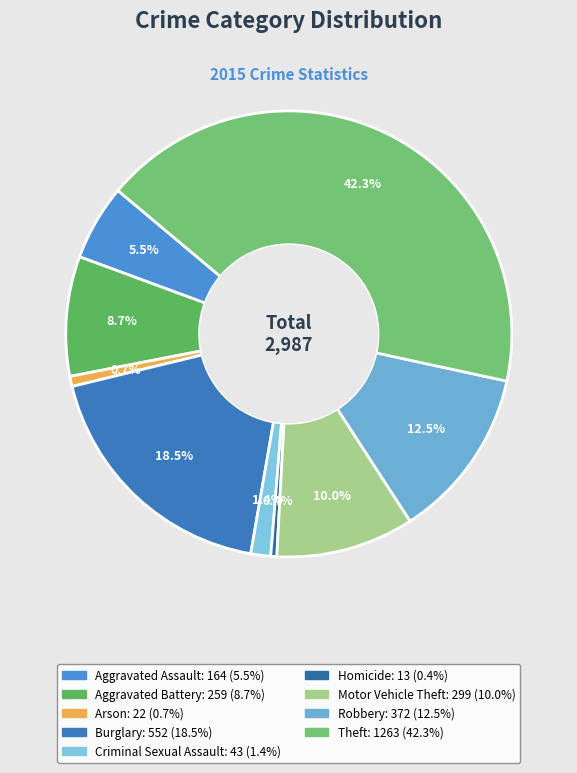

Which slice is the smallest?

Homicide